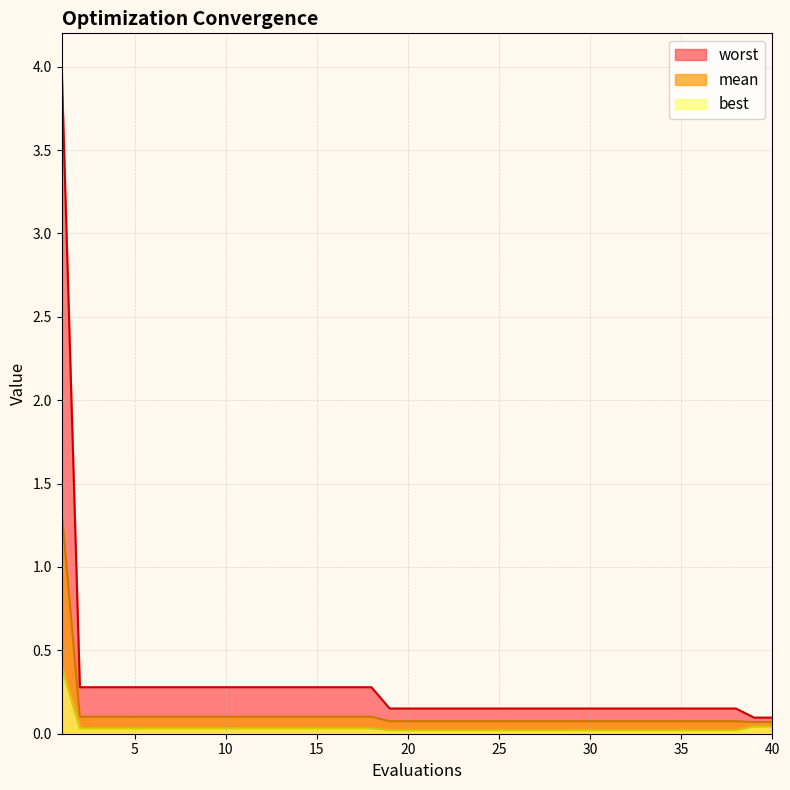

True or false: best and mean cross at least once.

False